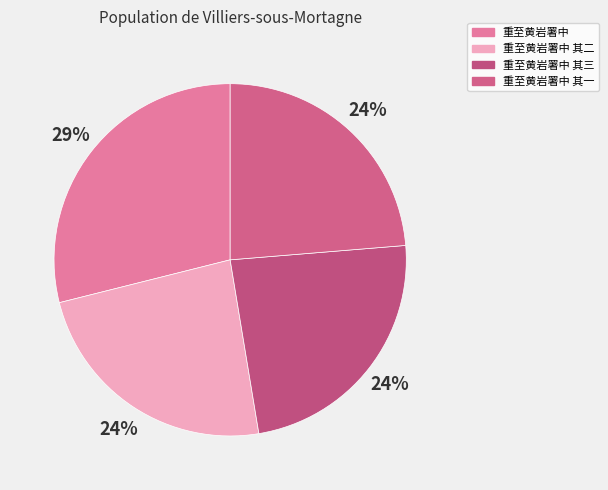

How many segments does this pie chart have?

4